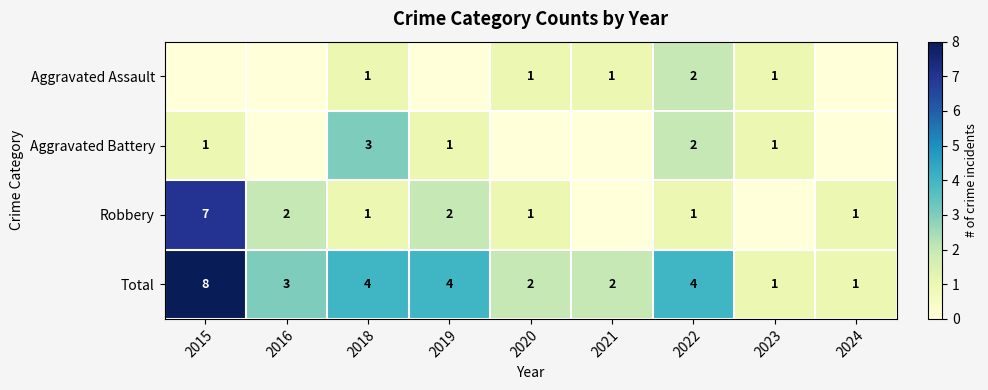

Where does the Total series first go above 3?

2015